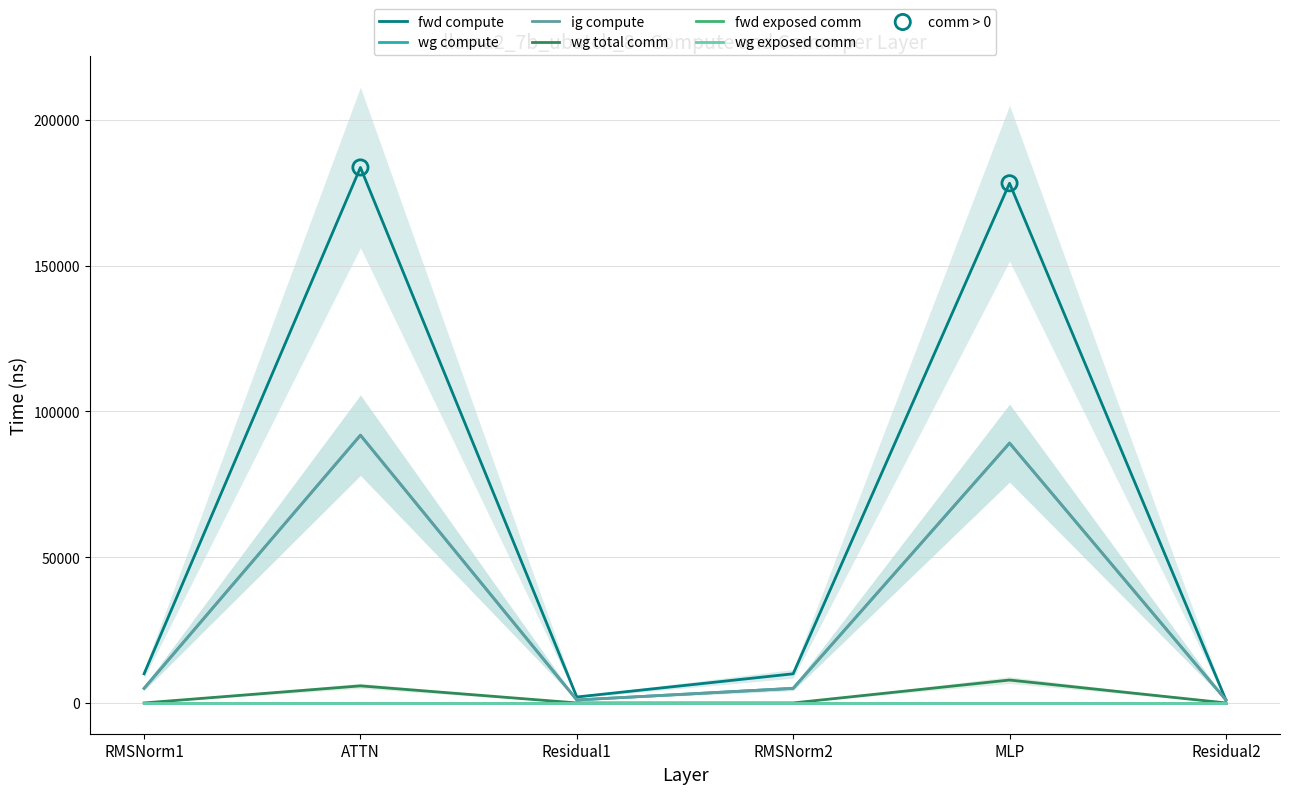

At how many categories does at least one series exceed 98016?

2